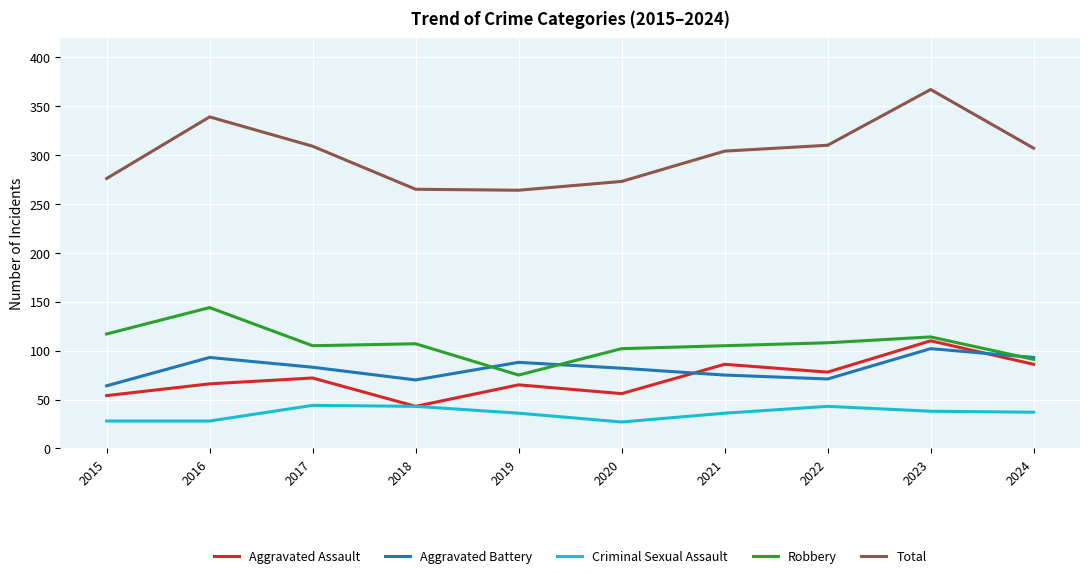

Does the chart have visible grid lines?

Yes